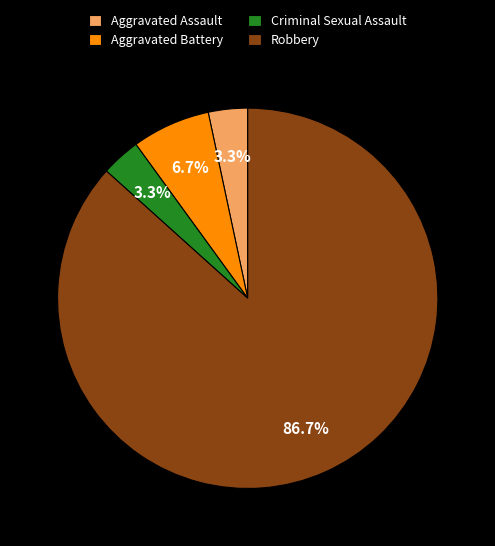

Do Aggravated Battery and Criminal Sexual Assault together represent more than half of the pie?

No